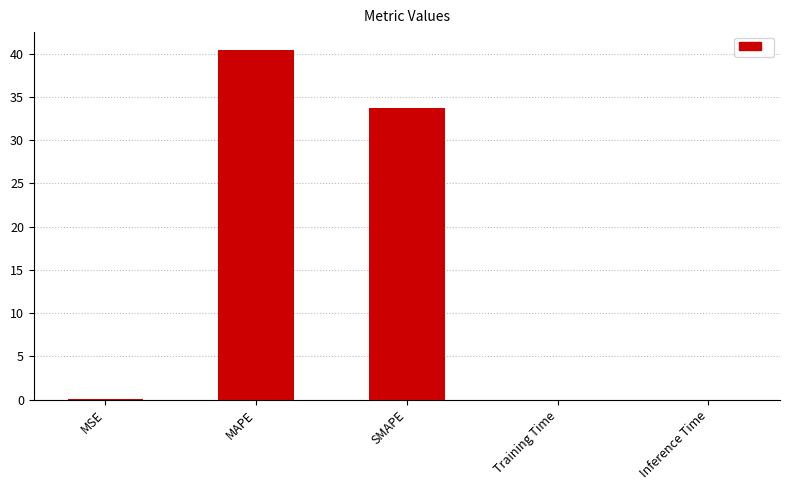

Where is the data nearest to the value 20?

SMAPE